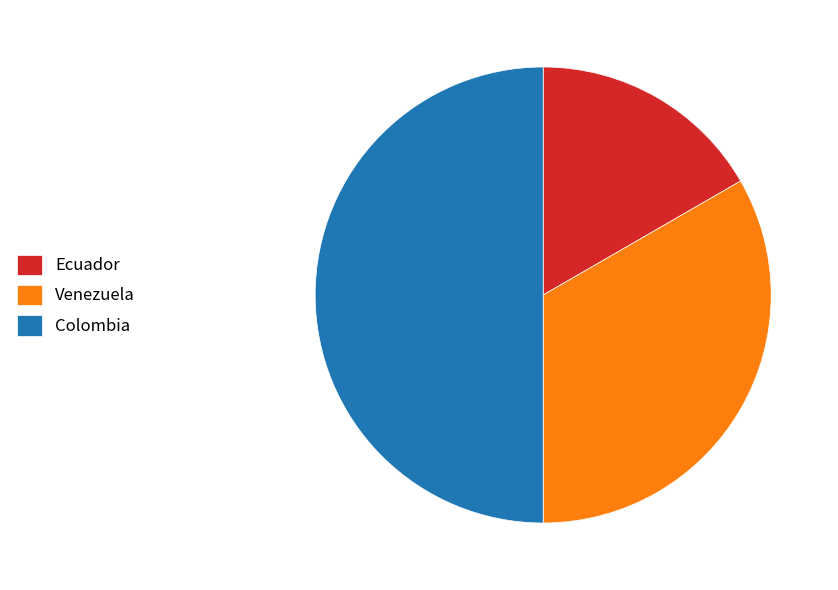

Between Ecuador and Venezuela, which is larger?

Venezuela